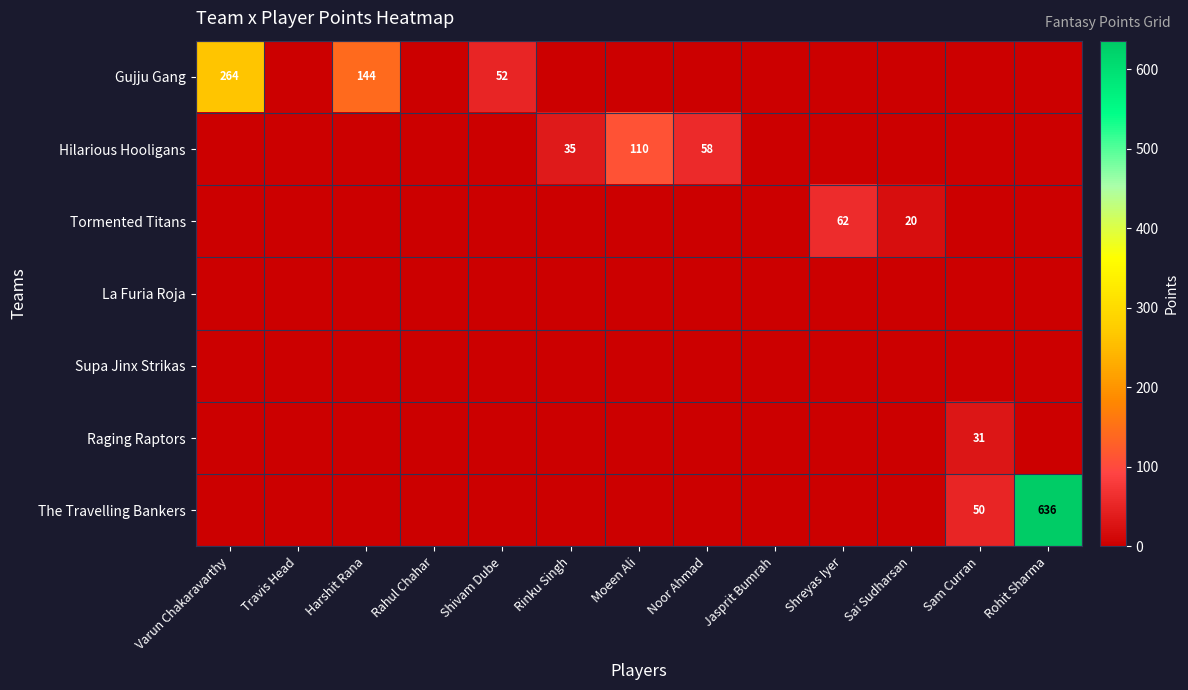

List the labels in order of Tormented Titans value, smallest first.

Varun Chakaravarthy, Travis Head, Harshit Rana, Rahul Chahar, Shivam Dube, Rinku Singh, Moeen Ali, Noor Ahmad, Jasprit Bumrah, Sam Curran, Rohit Sharma, Sai Sudharsan, Shreyas Iyer